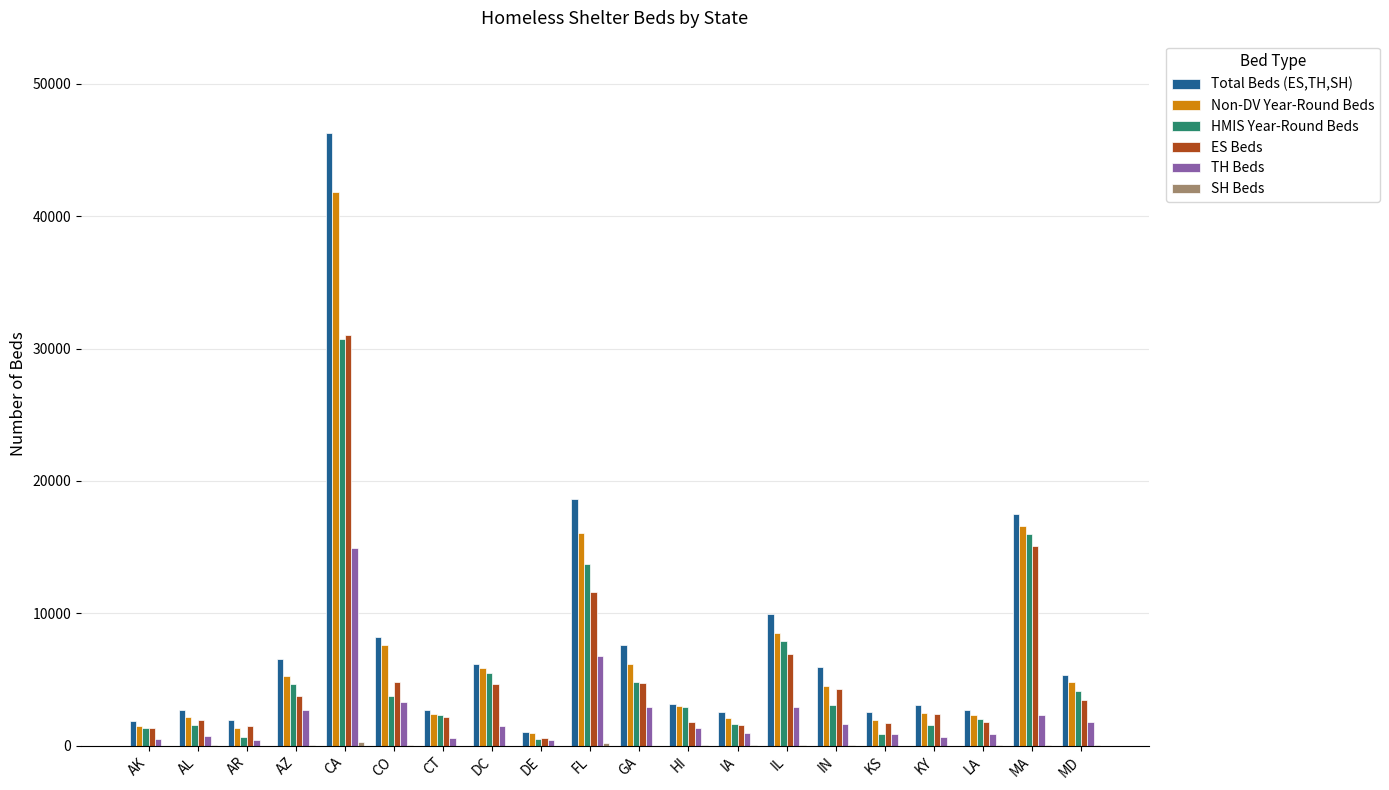

What is the highest value of the TH Beds series?

14969